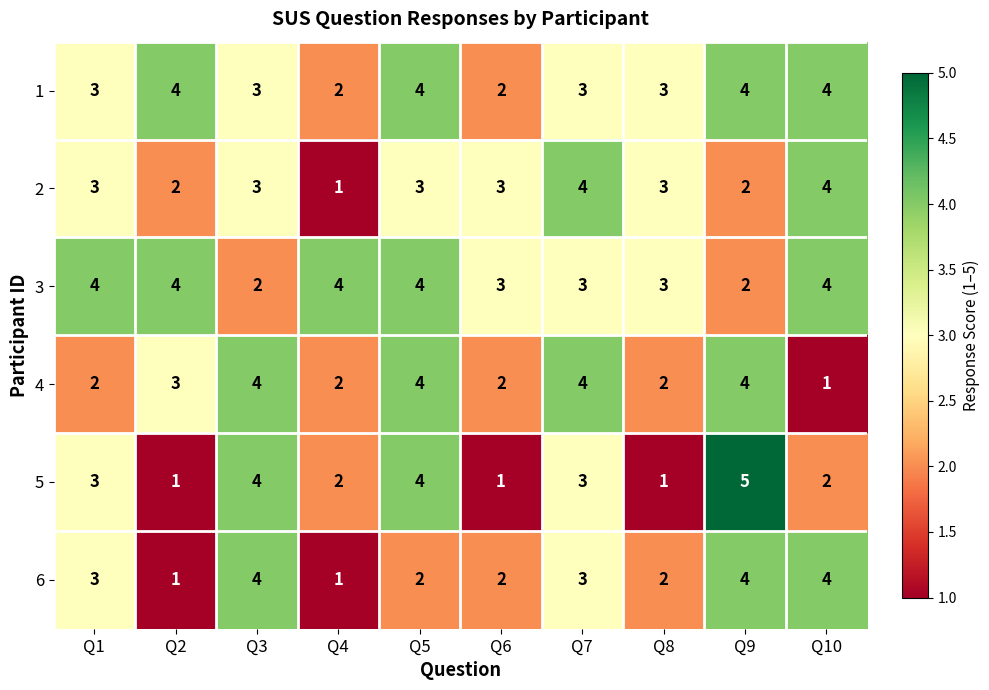

Count the 4 values in the range 2 to 4.

9